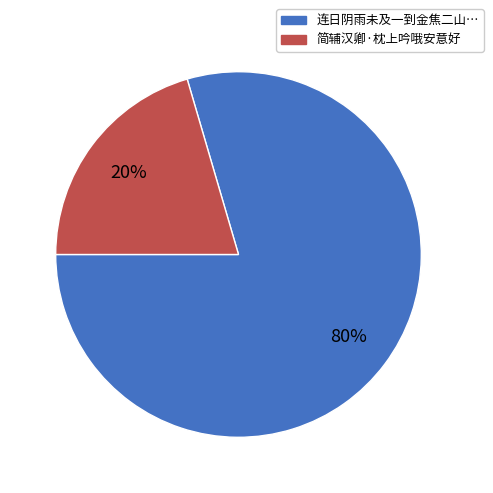

How many segments does this pie chart have?

2